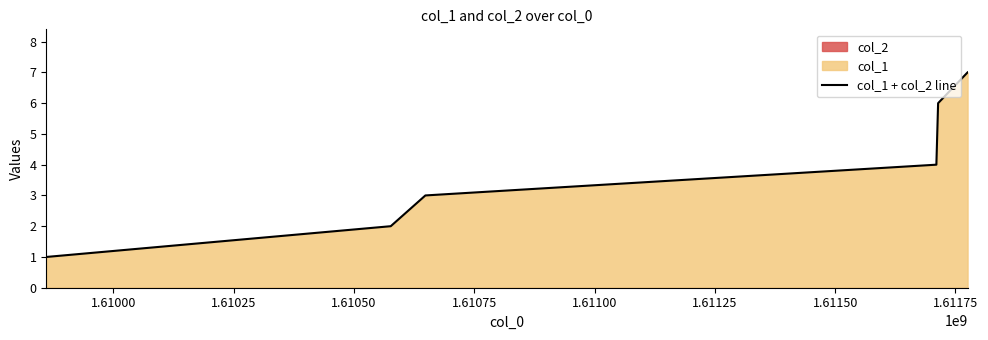

Count the values in the range 2 to 6.

4